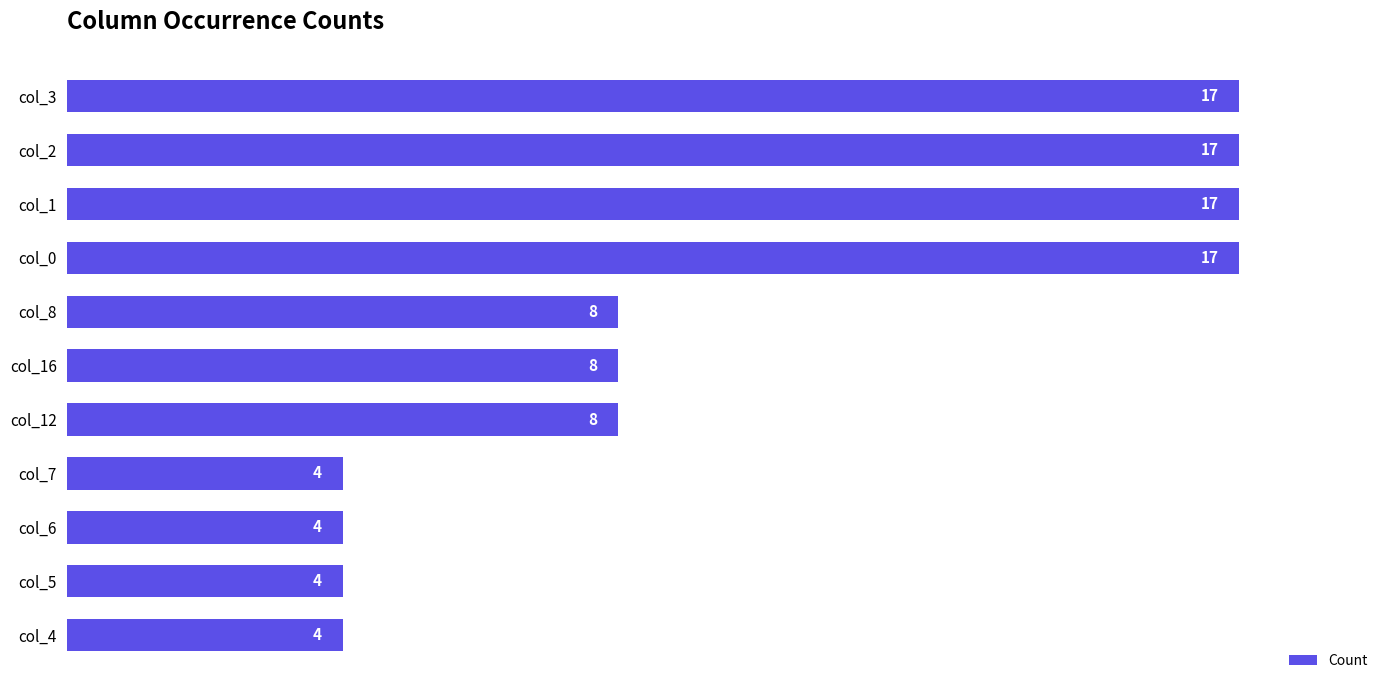

How many distinct data groups are displayed?

1